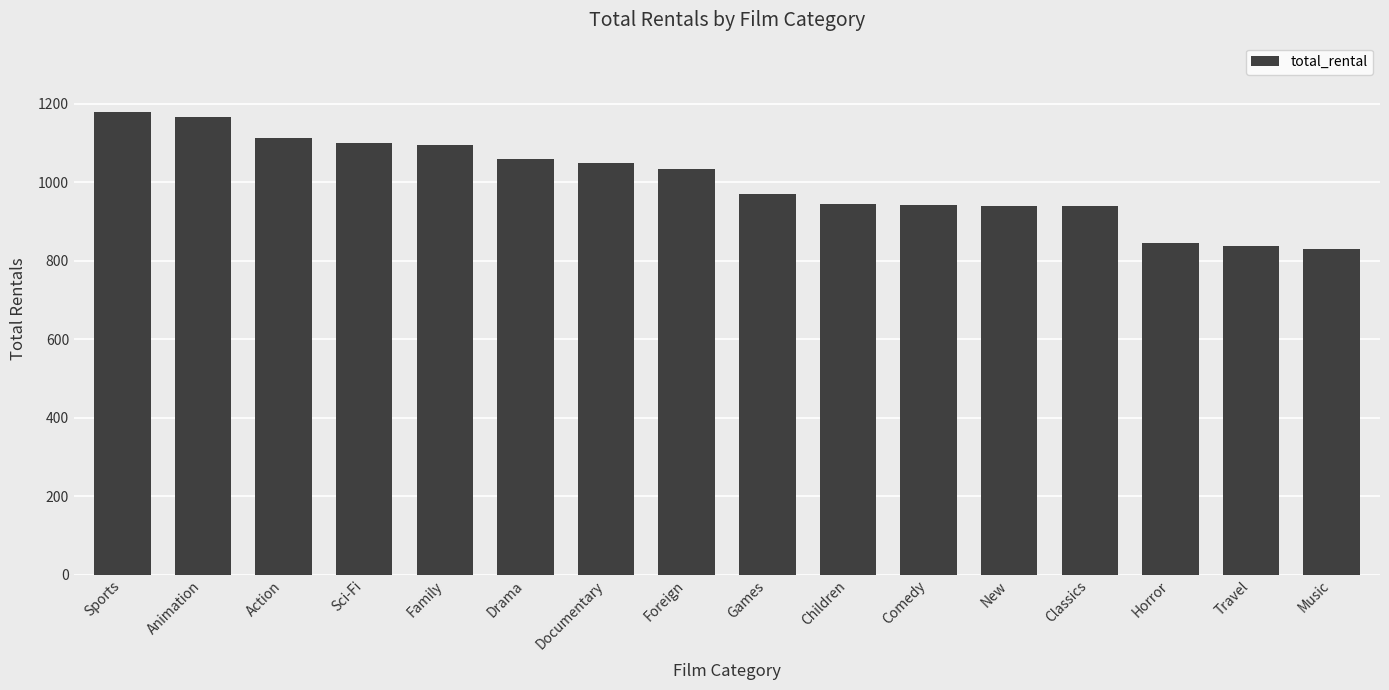

What is the sum of all values?

16044